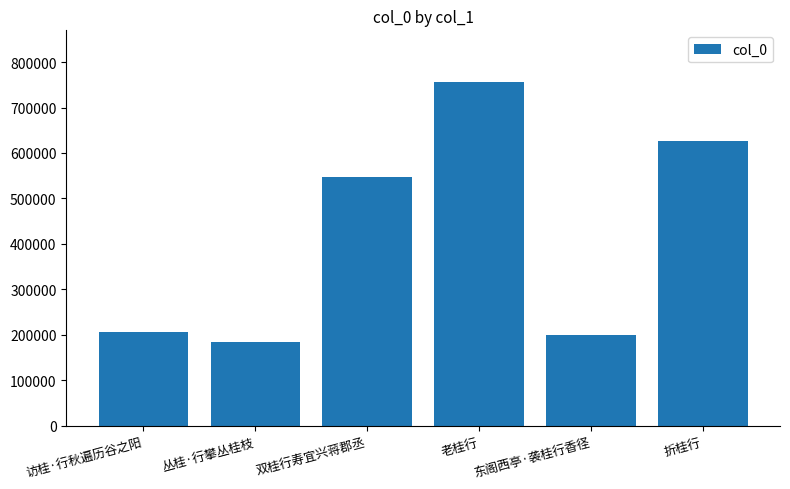

How many data points does each series have?

6